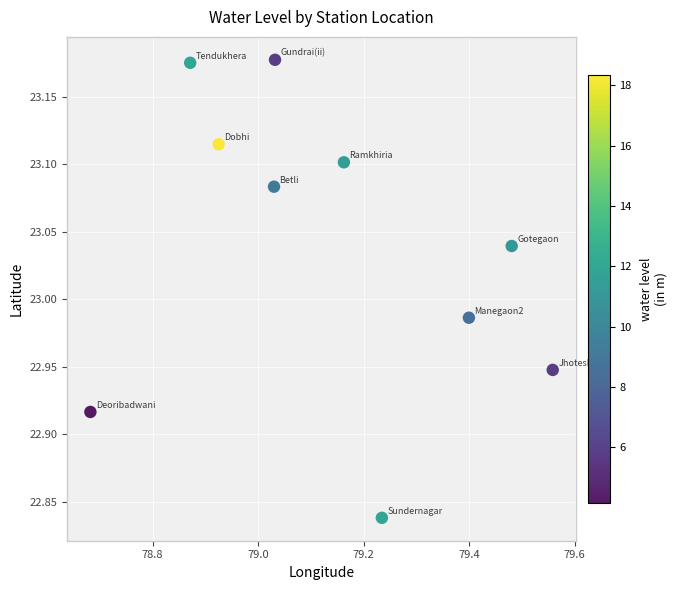

What is the range of Y values (max minus min)?

0.3